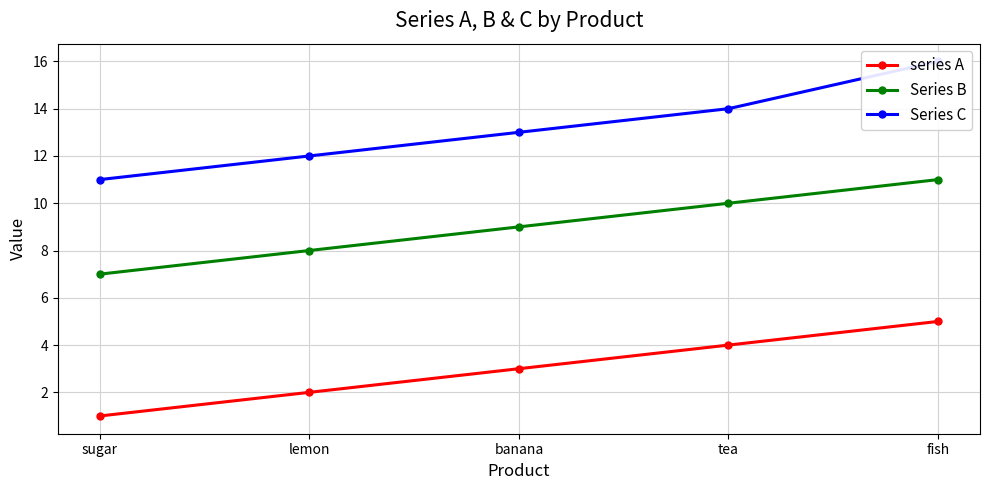

Reading left to right, list all the values displayed in this chart.

series A: sugar=1	lemon=2	banana=3	tea=4	fish=5
Series B: sugar=7	lemon=8	banana=9	tea=10	fish=11
Series C: sugar=11	lemon=12	banana=13	tea=14	fish=16